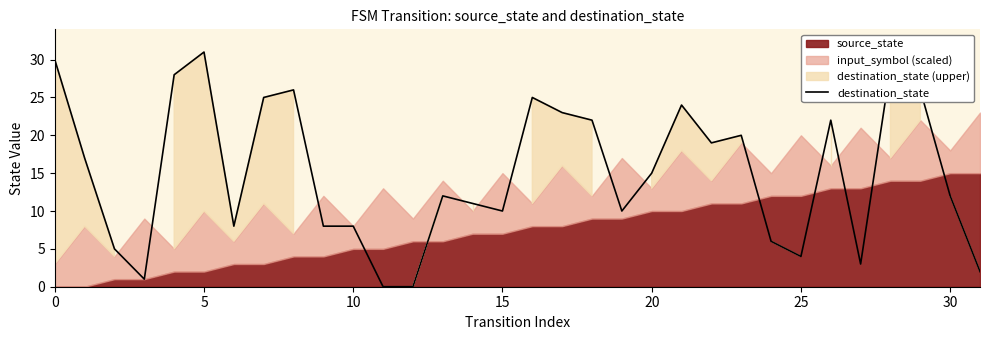

At which category does the chart reach its minimum across all series?

11